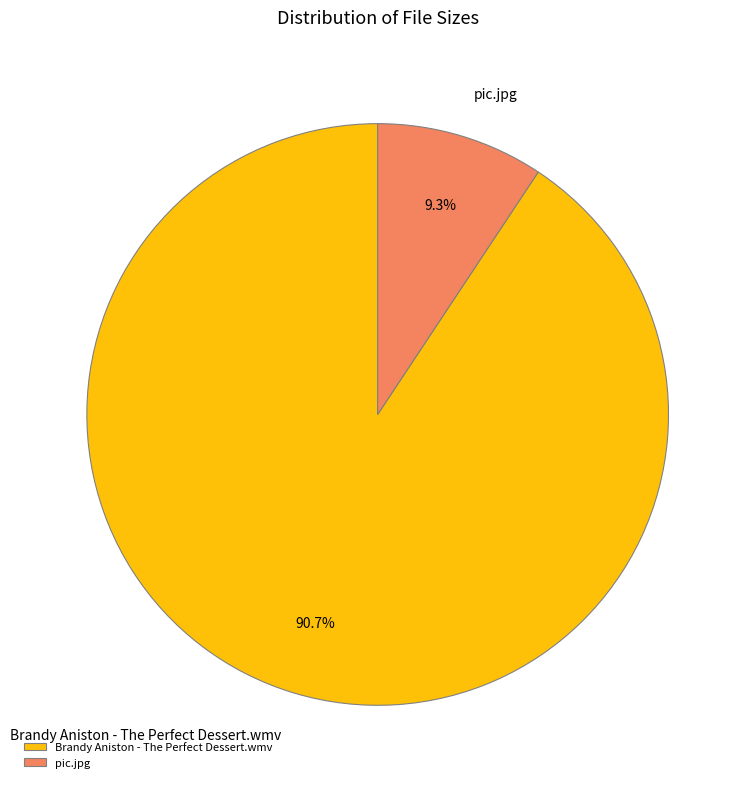

Count the number of slices in the pie.

2